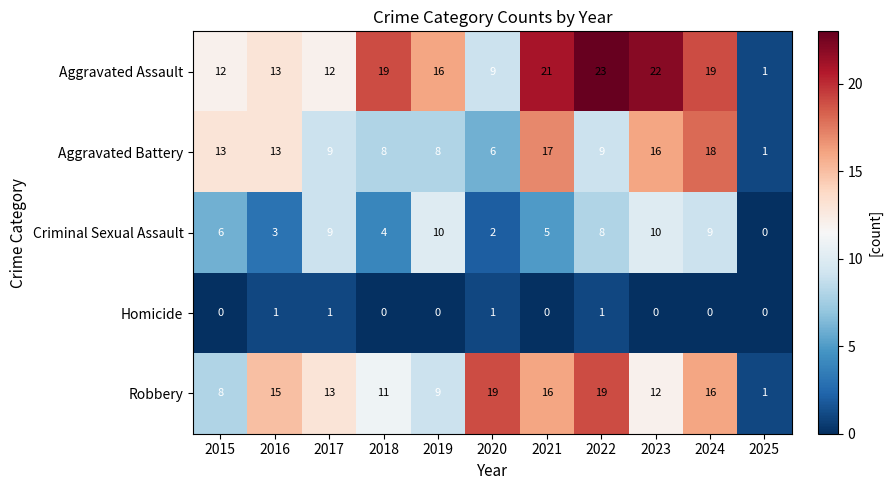

At which label does Aggravated Assault reach its peak?

2022